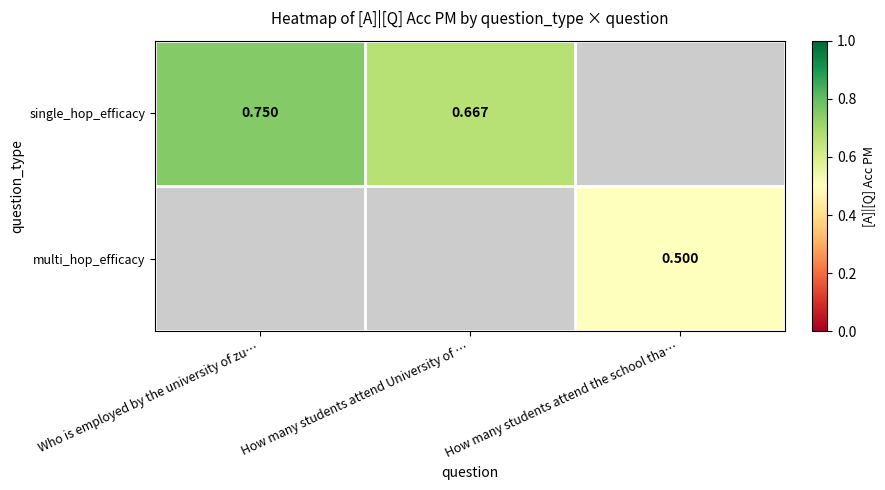

Is it true that single_hop_efficacy equals 0.7 at How many students attend University of …?

True